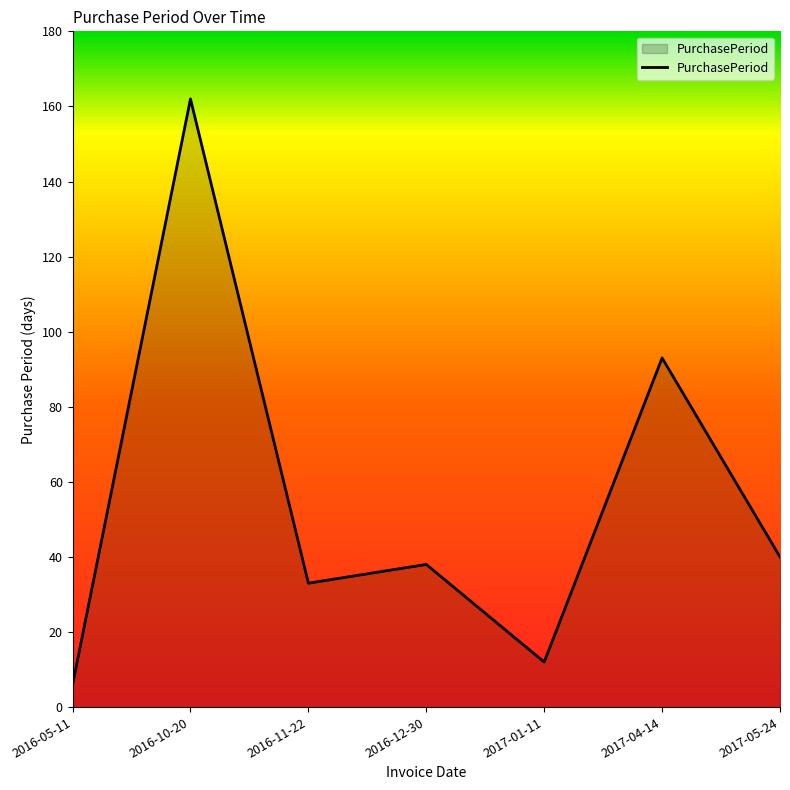

Between 2017-05-24 and 2016-12-30, which is larger?

2017-05-24